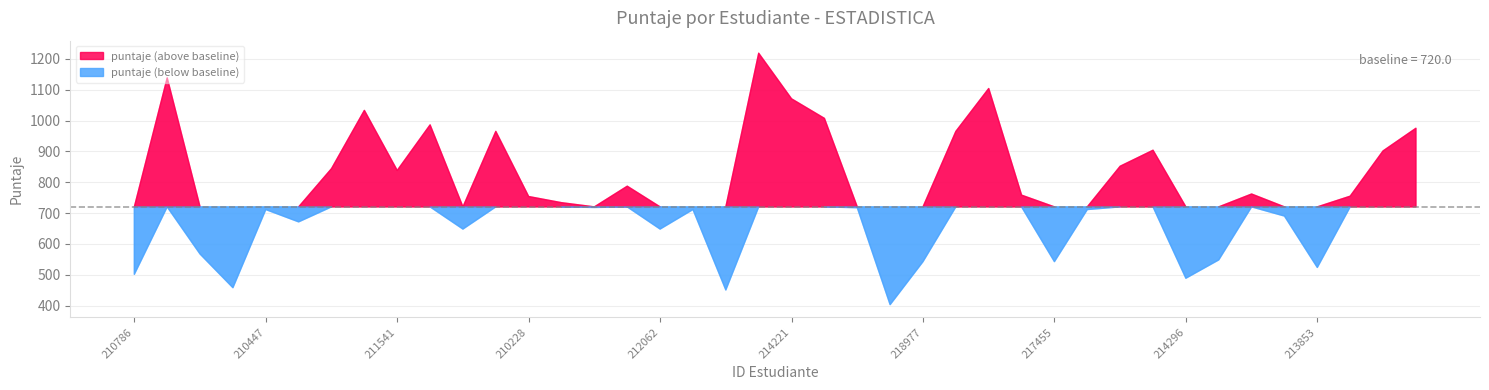

What is the ratio of the value at 217176 to the value at 212062?

1.2